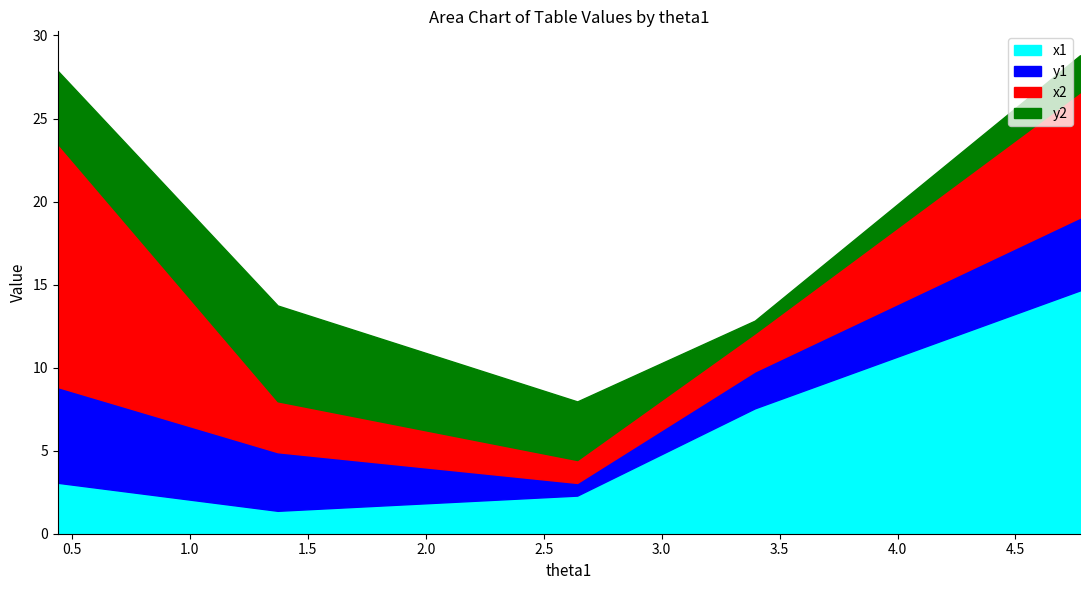

What is the difference between the highest and lowest values at 4.773616121752039?

12.4